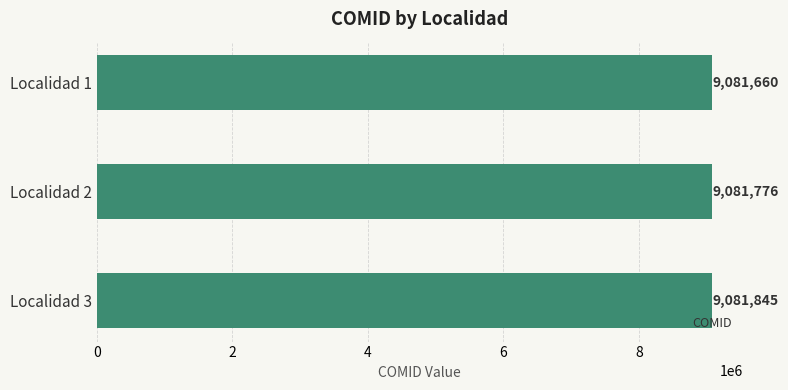

Reading bottom to top, list all the values displayed in this chart.

Localidad 3=9081845	Localidad 2=9081776	Localidad 1=9081660